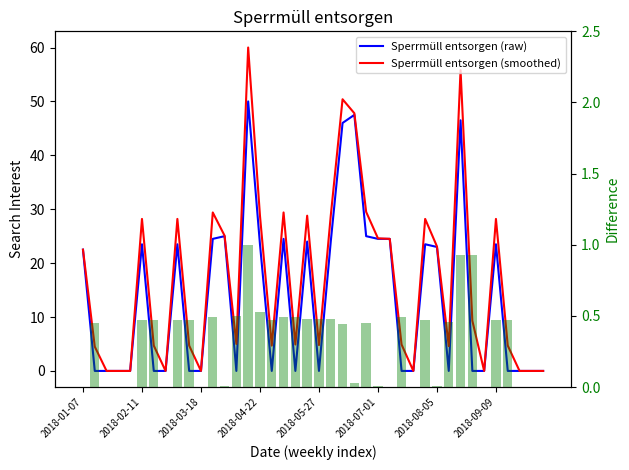

Is it true that Sperrmüll entsorgen (raw) equals 23.5 at 2018-09-09?

True